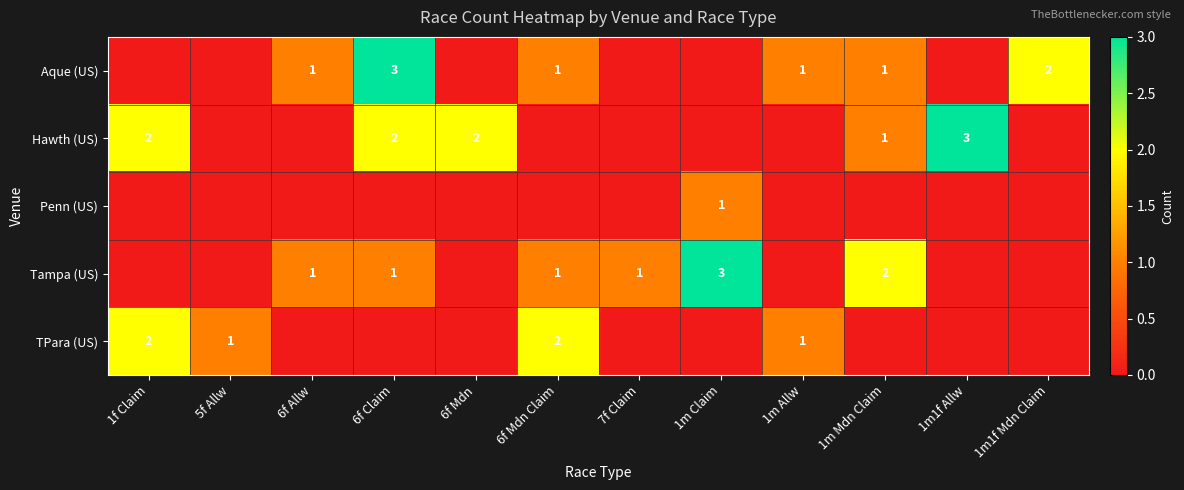

True or false: TPara (US) has a value of 2 at 1f Claim.

True